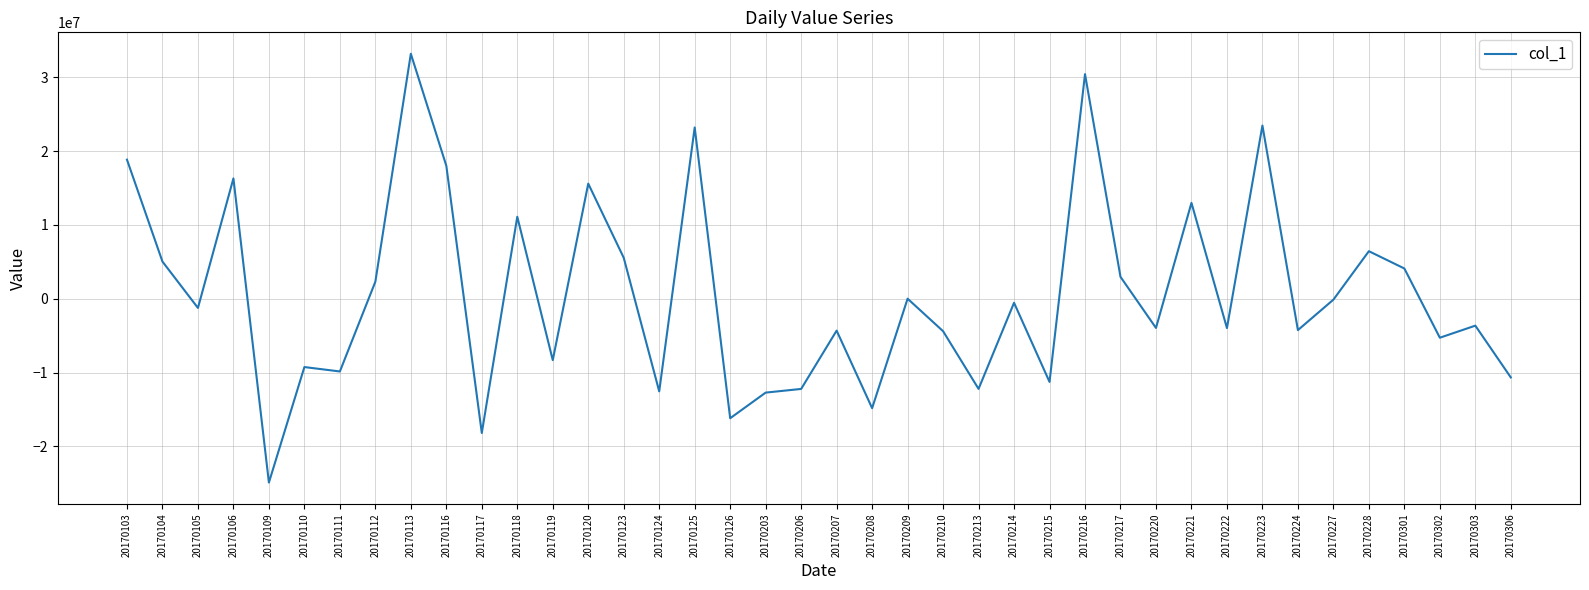

At which label is the value closest to 4139039?

20170301